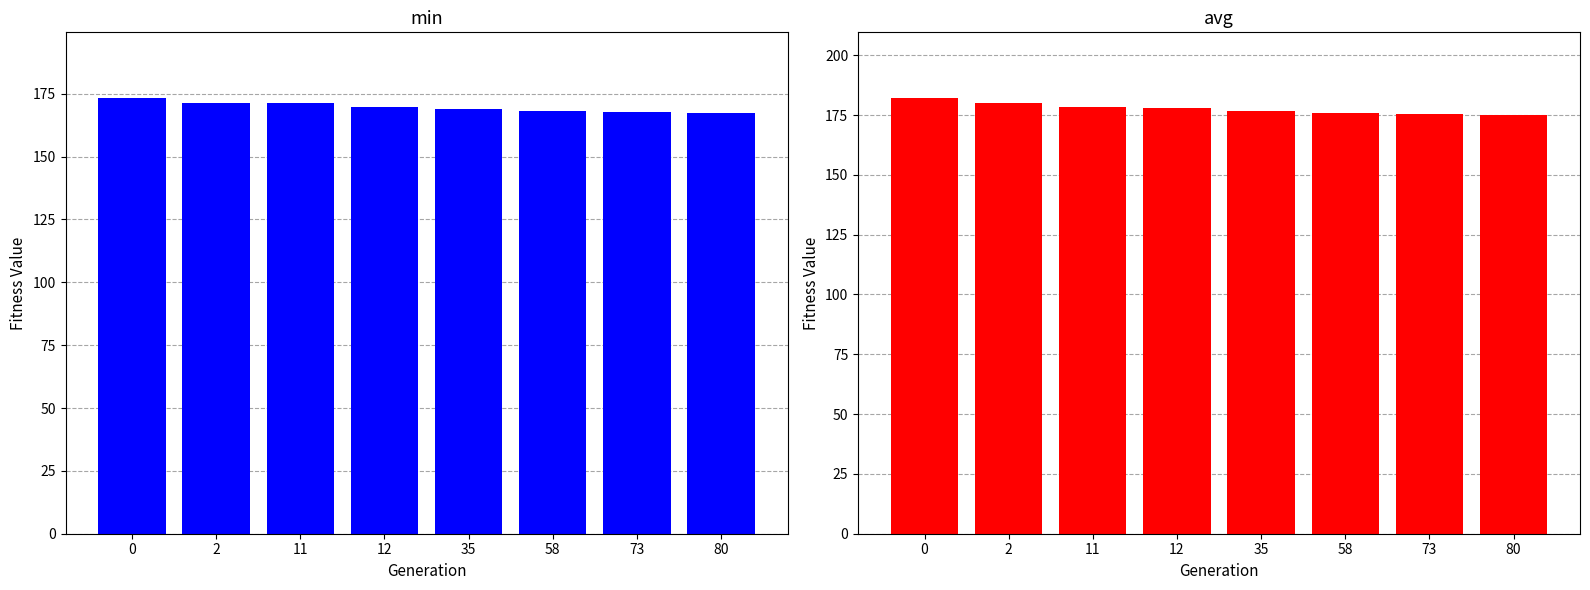

True or false: min has a value of 310.8 at 0.

False